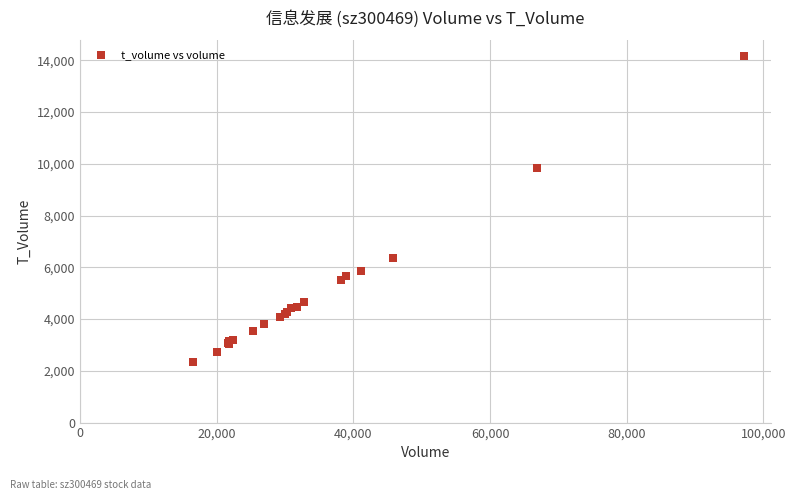

What Y value in the scatter plot is closest to 8257?

9832